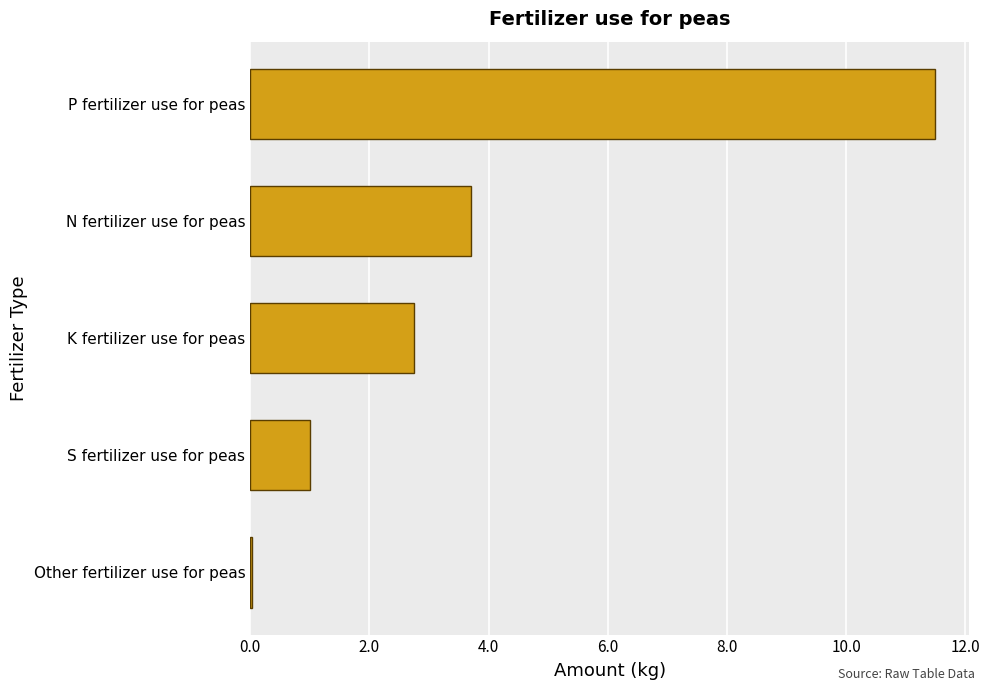

What is the sum of all values?

19.0